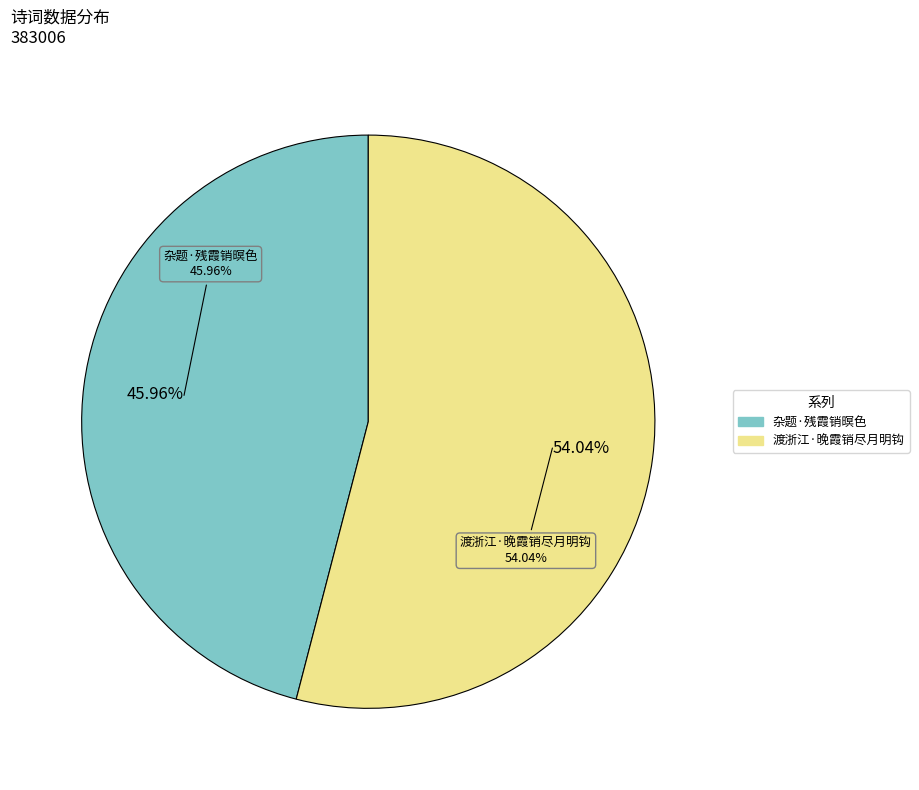

Is 杂题·残霞销暝色 the majority of the pie?

No